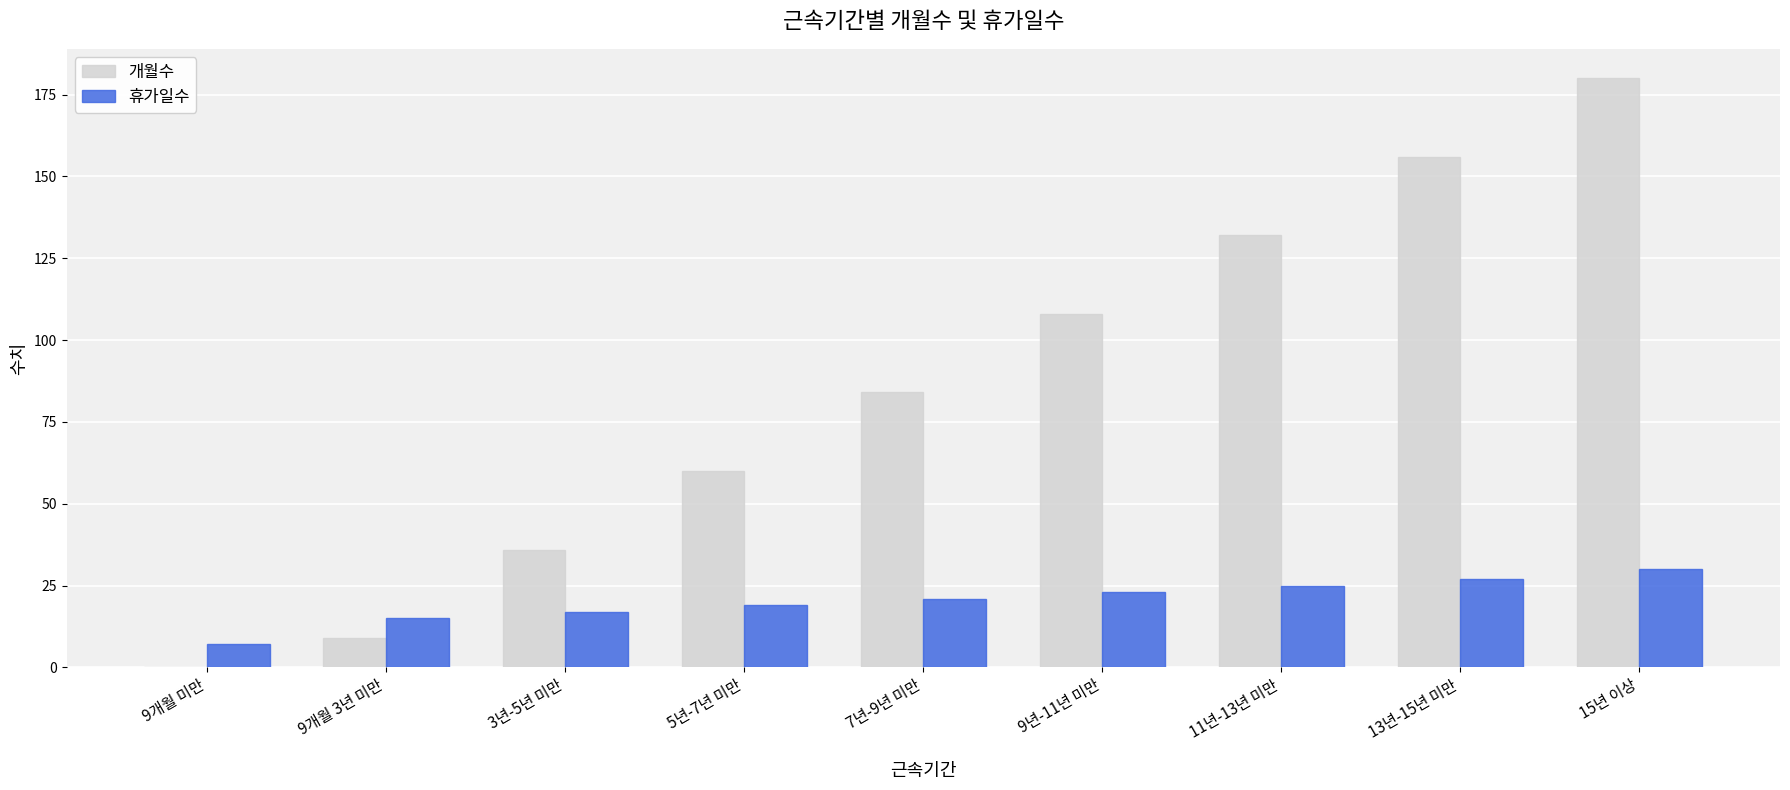

What are all the series names shown in the legend?

개월수, 휴가일수